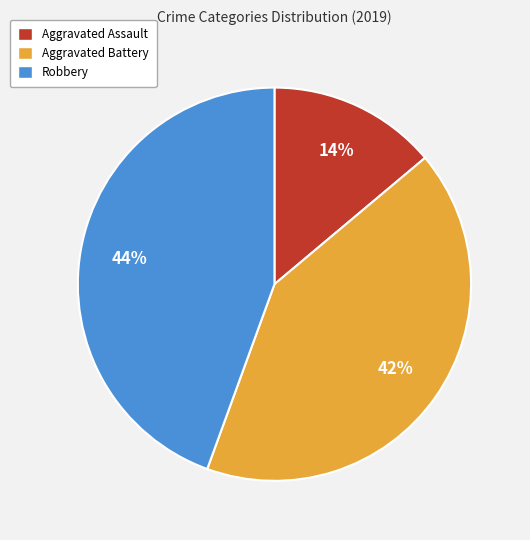

Is the sum of Robbery and Aggravated Battery greater than half?

Yes